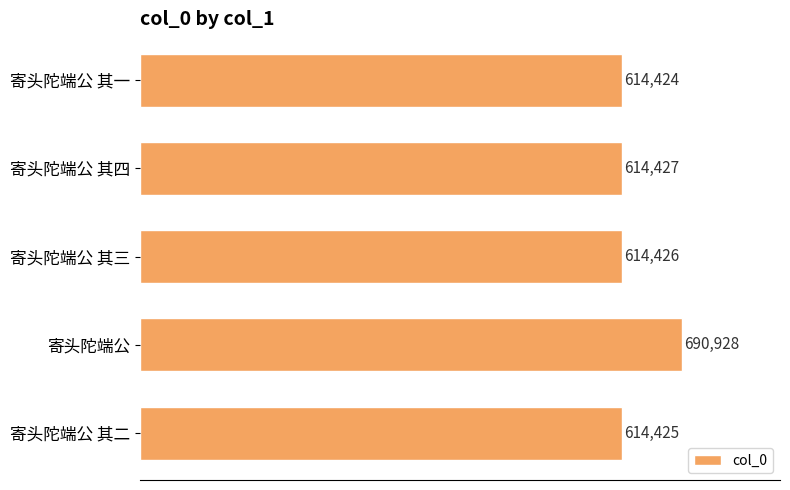

Is it true that the value at 寄头陀端公 其一 is 226064?

False